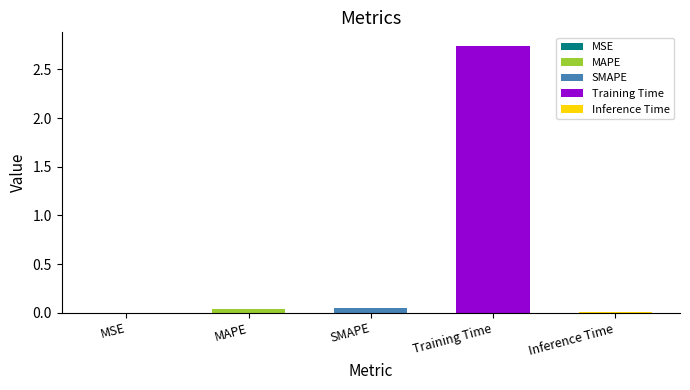

What is the greatest value displayed?

2.7